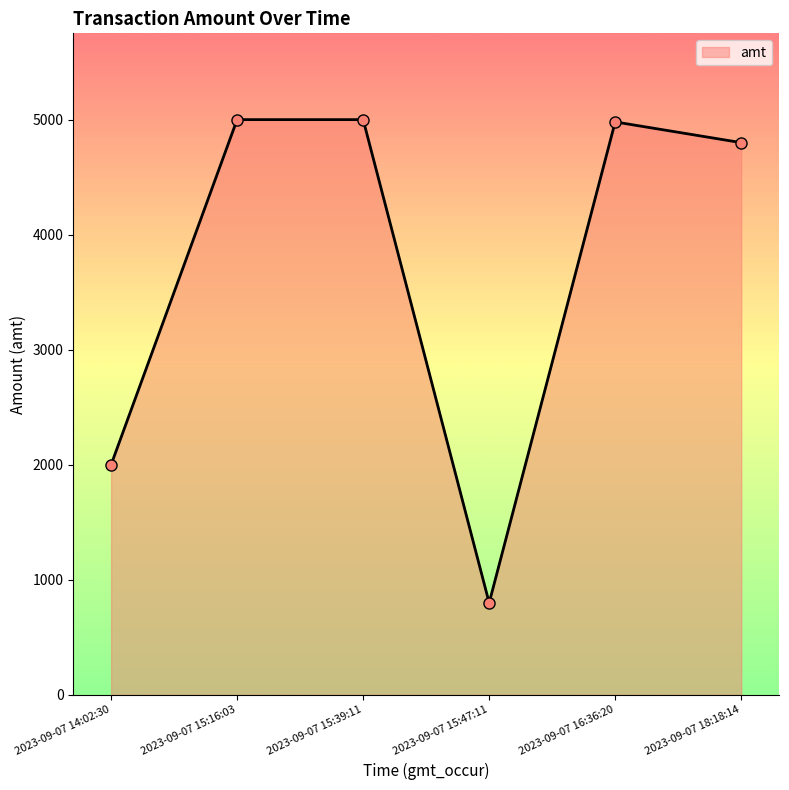

What is the minimum value shown in the chart?

800